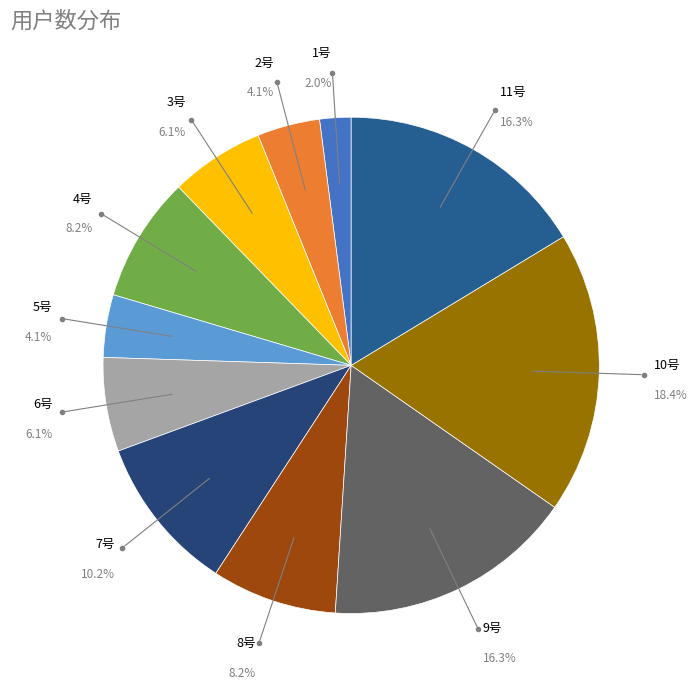

What percentage is the 1号 slice, to the nearest percent?

2%